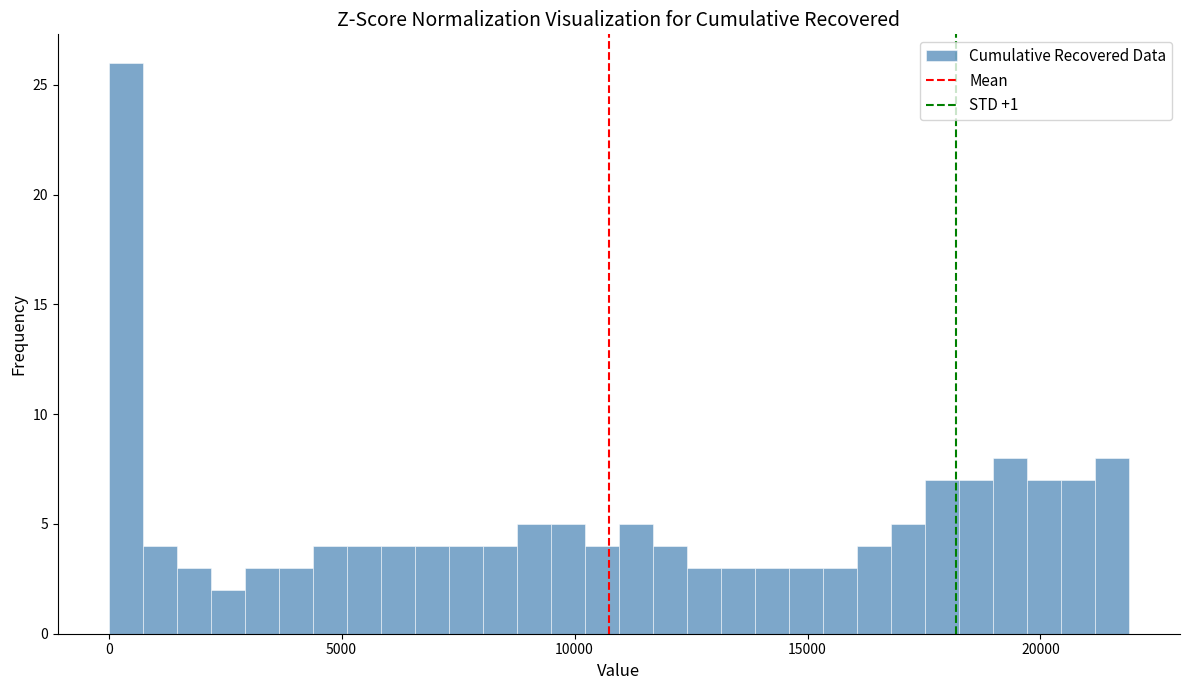

Around what value on the x-axis is the tallest bar? Give the approximate position of its centre, as read against the axis.

500